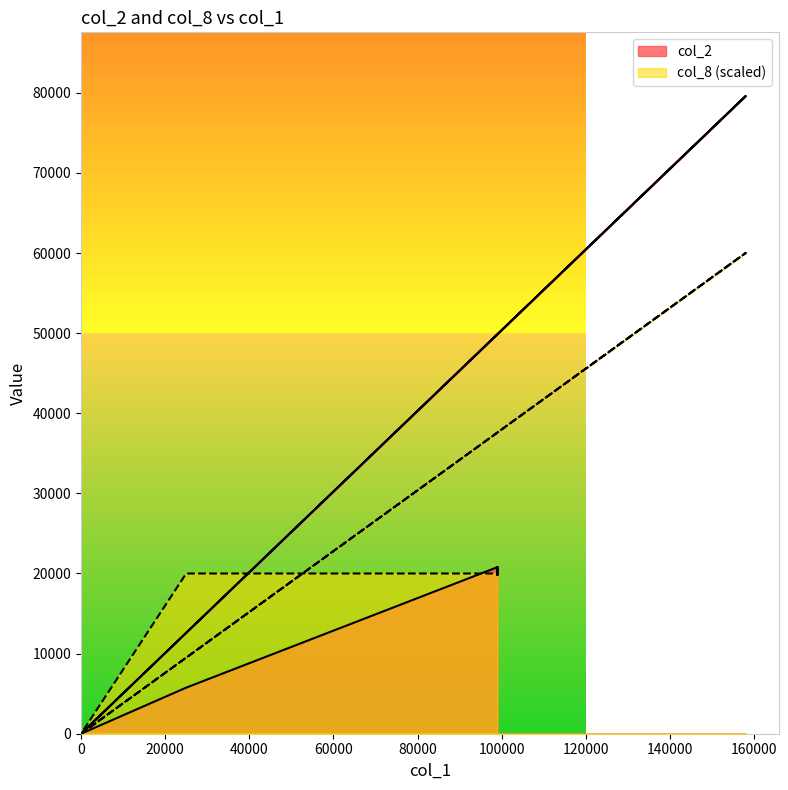

Does the chart display data point markers on the line(s)?

No